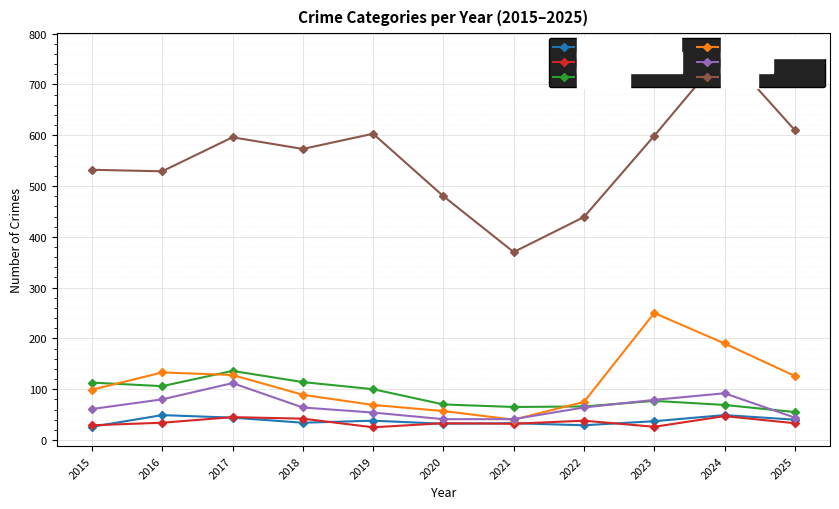

What is the value of the Theft point at the 7th from the left?

370